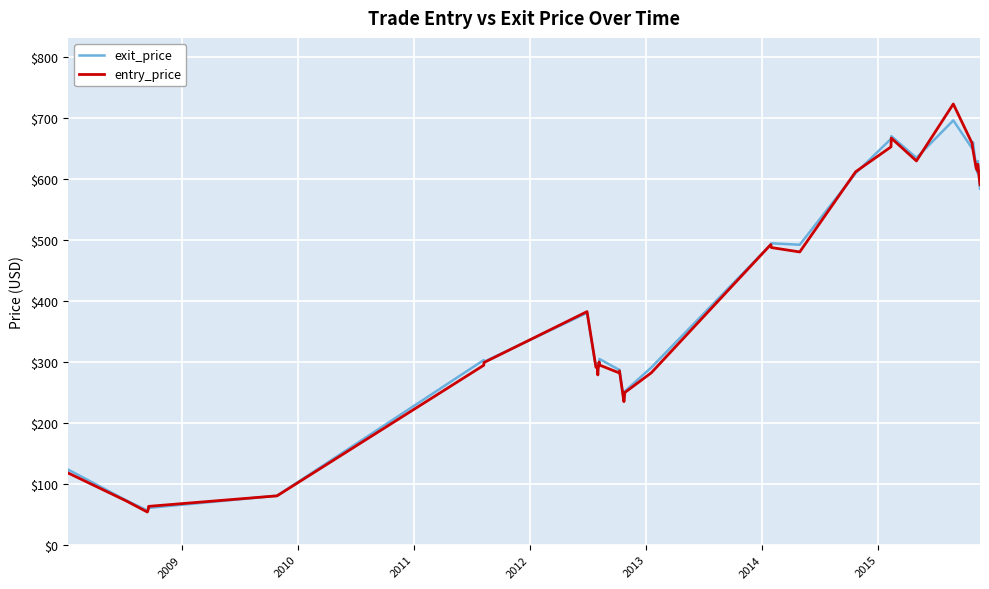

What is the highest value of the entry_price series?

722.3